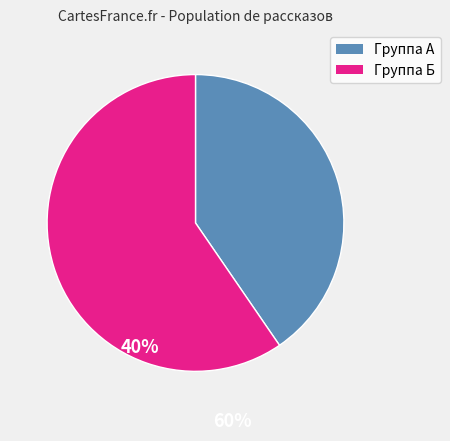

Is it true that Группа Б is 45% of the pie?

False